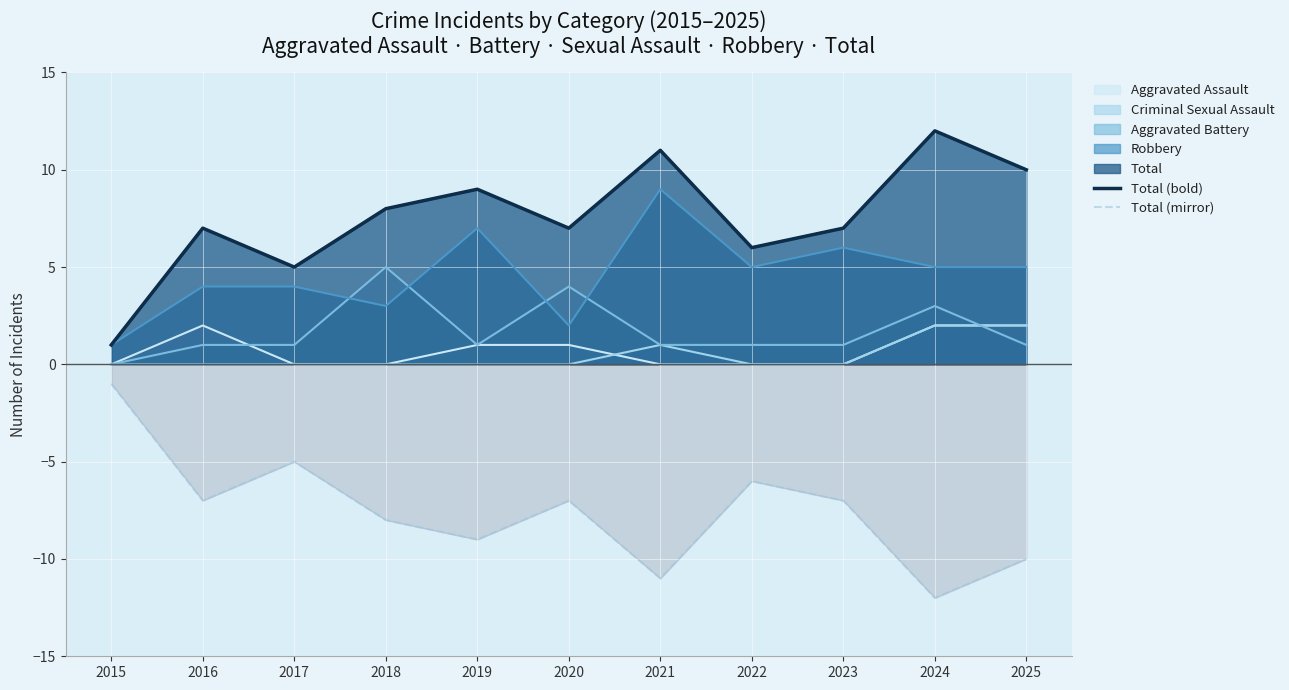

True or false: Total (bold) and Total (mirror) cross at least once.

False